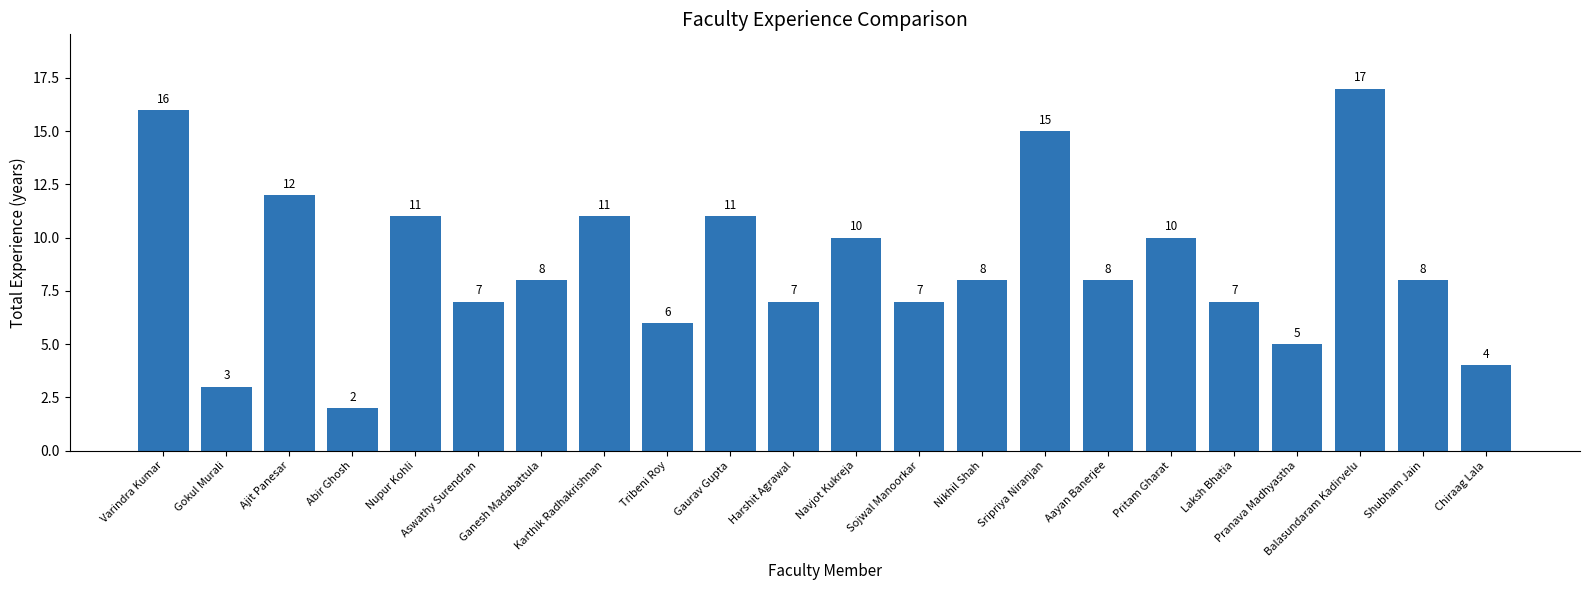

Reading right to left, transcribe all the data shown in this chart.

4	8	17	5	7	10	8	15	8	7	10	7	11	6	11	8	7	11	2	12	3	16